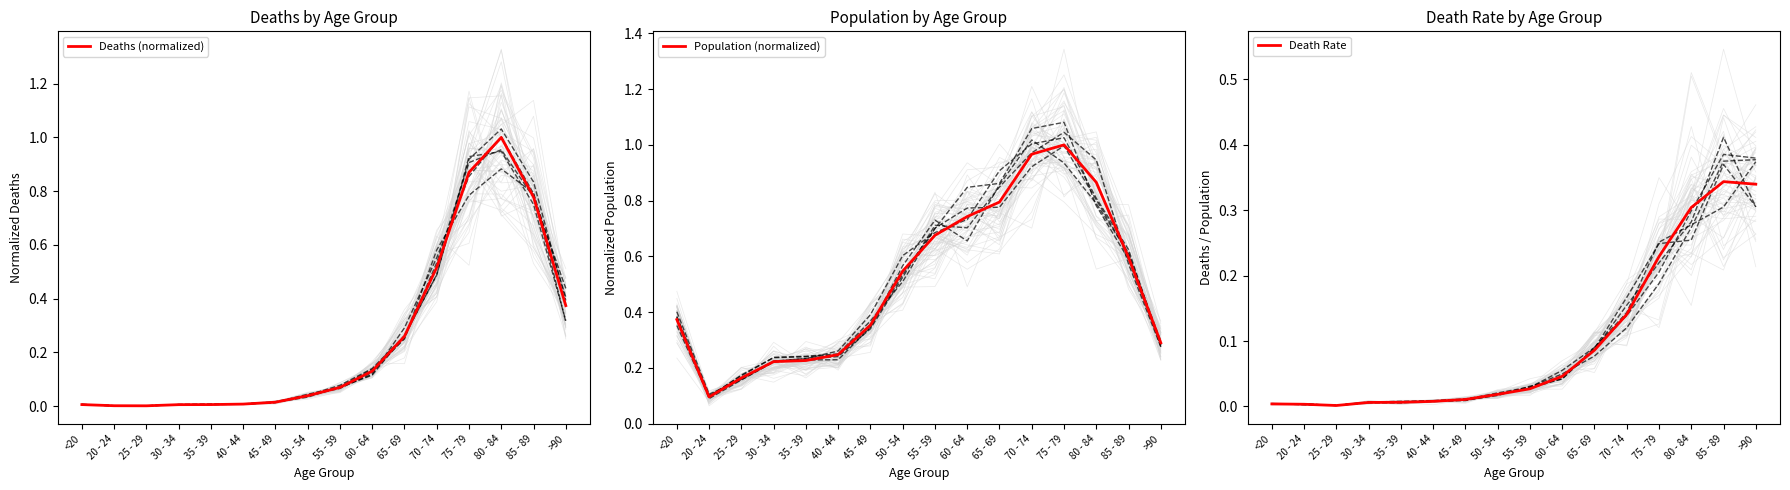

What is the spread (max minus min) of values at 65 - 69?

0.7